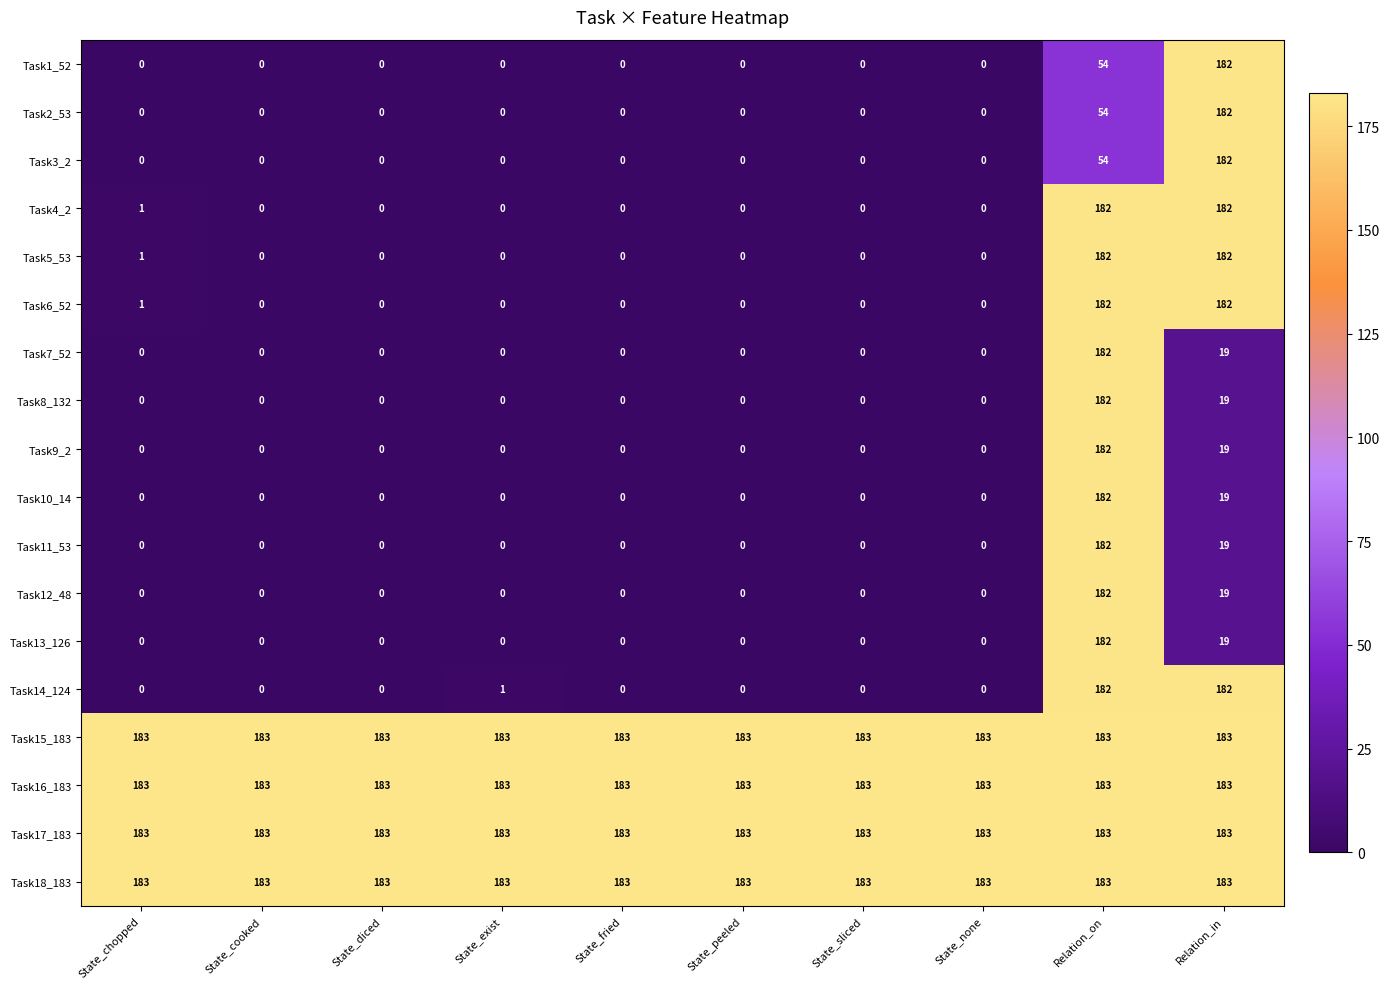

What is the maximum value shown in the chart?

183